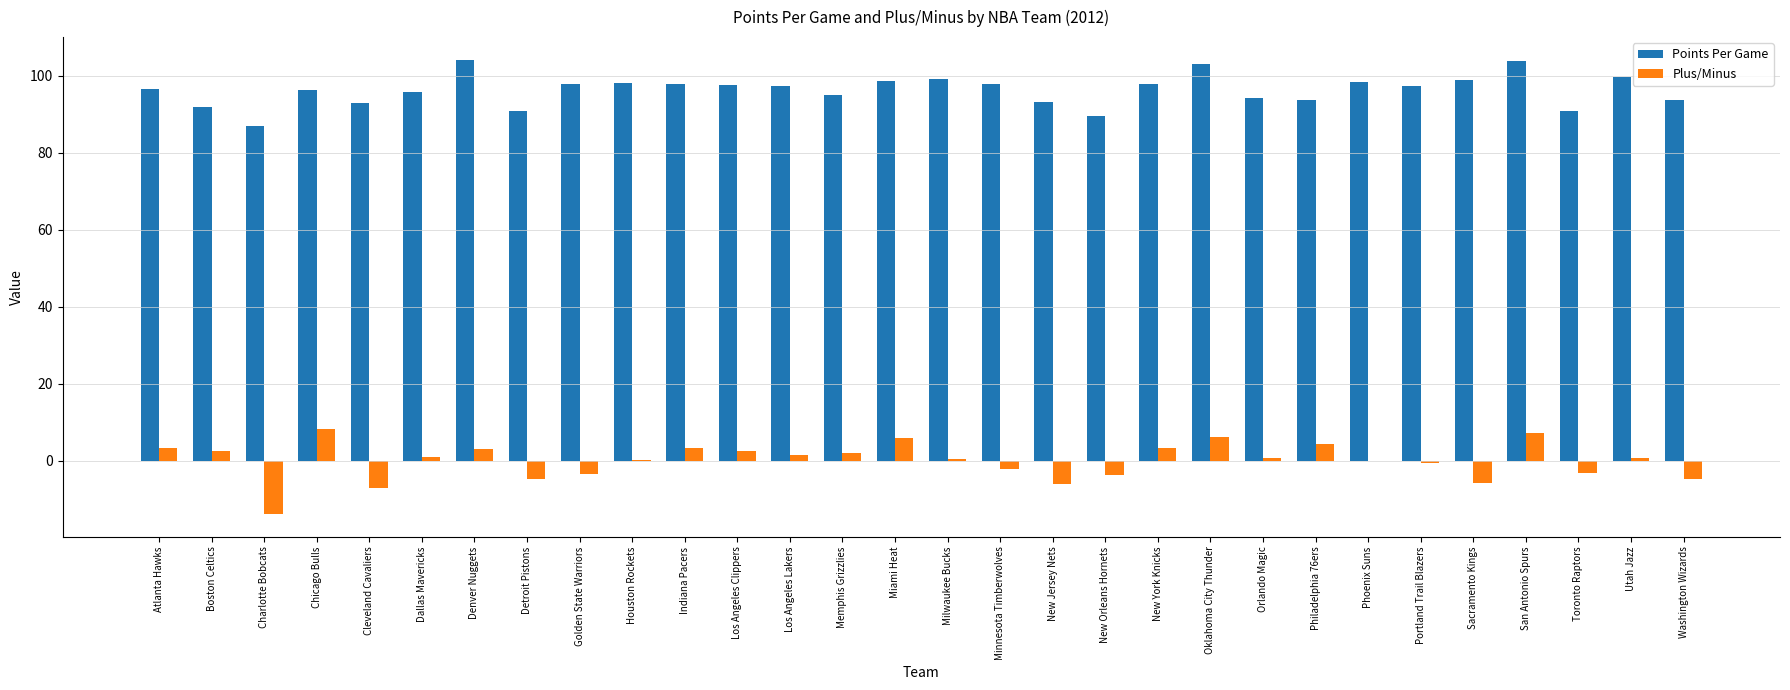

What is the highest value of the Points Per Game series?

104.1